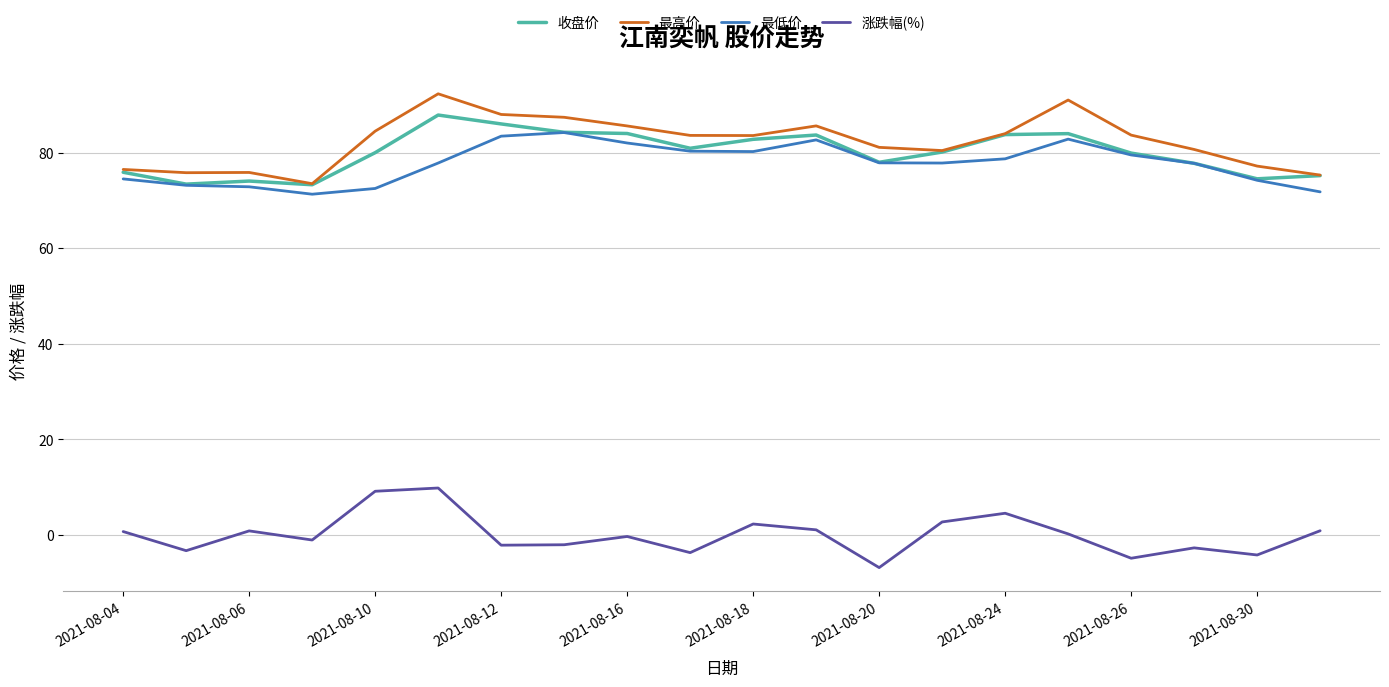

True or false: 收盘价 and 涨跌幅(%) cross at least once.

False